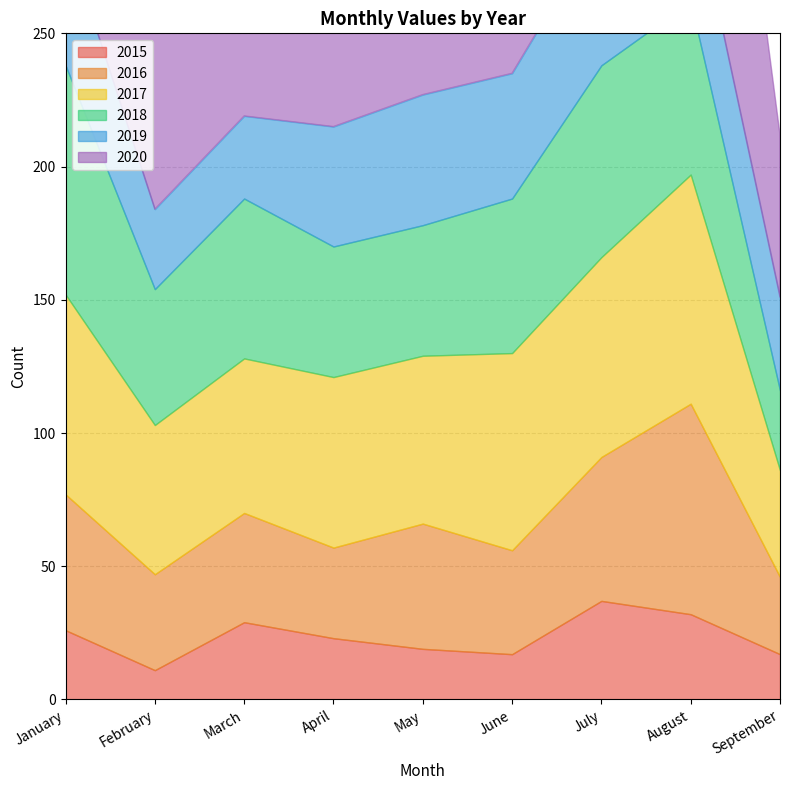

What is the average value of the 2019 series?

43